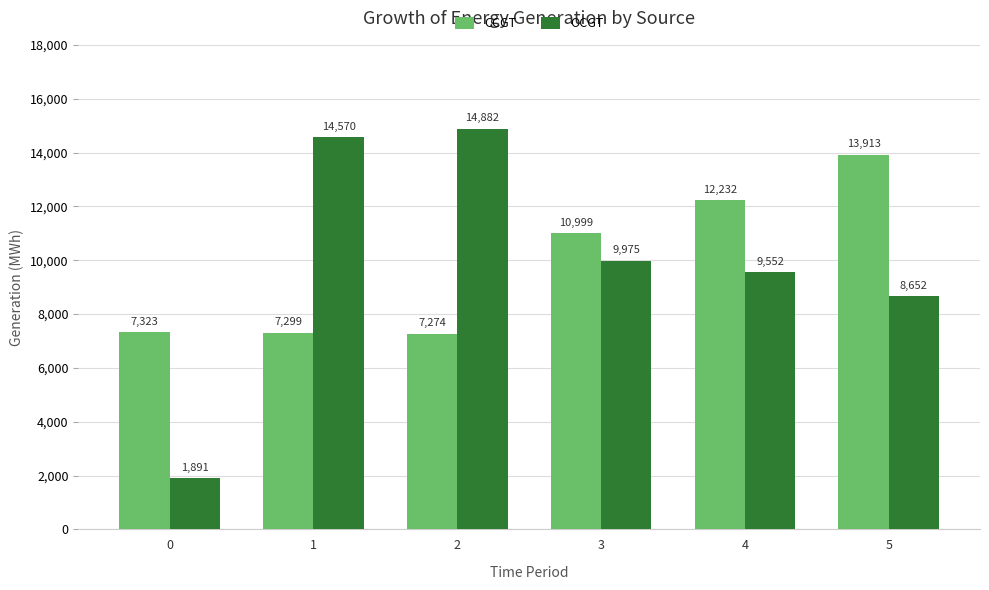

What is the total value across all series at 4?

21784